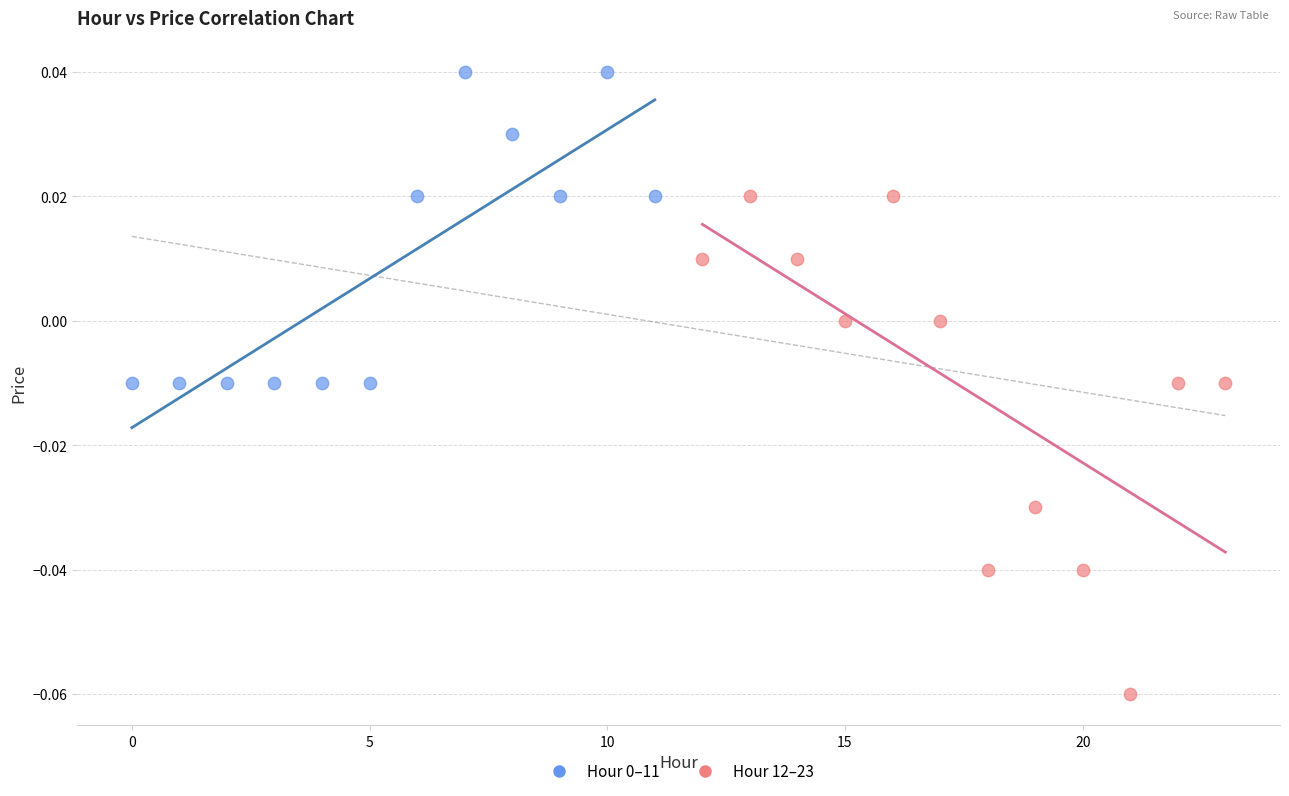

Which series reaches the minimum Y coordinate?

Hour 12–23